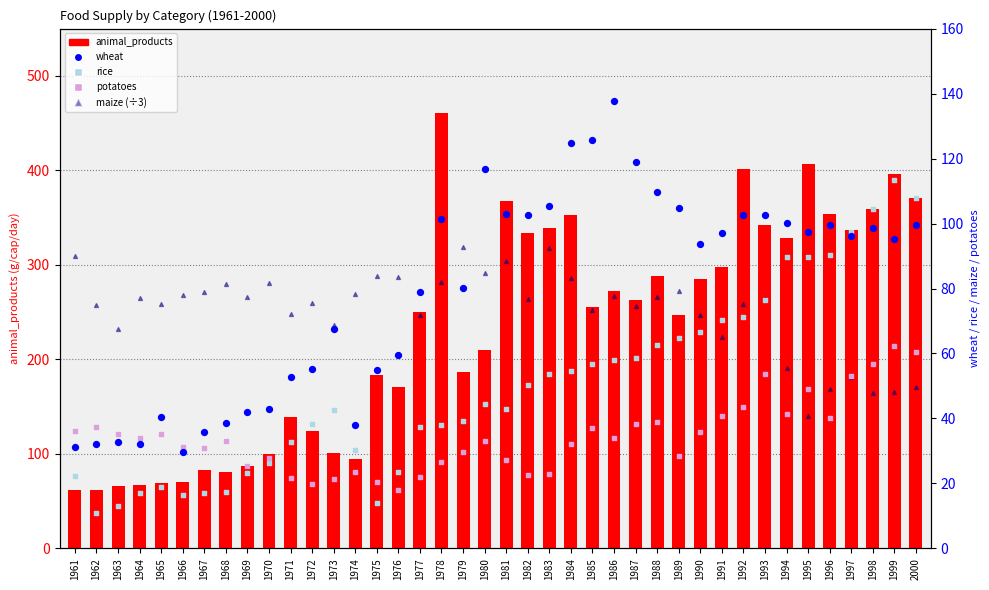

Which series reaches the maximum Y coordinate?

animal_products